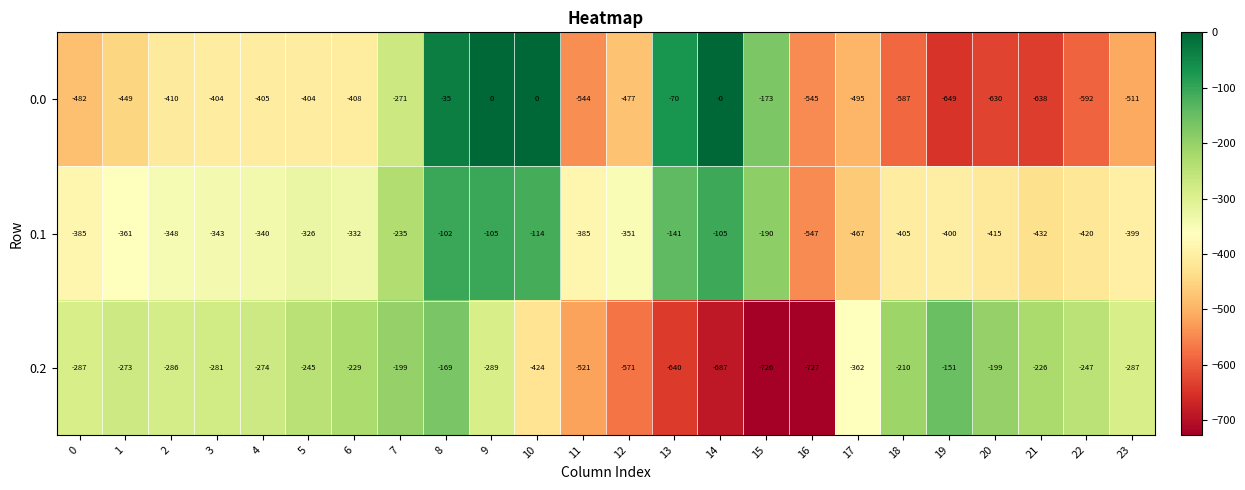

The 0.1 series shows -205 at 13. True or false?

False